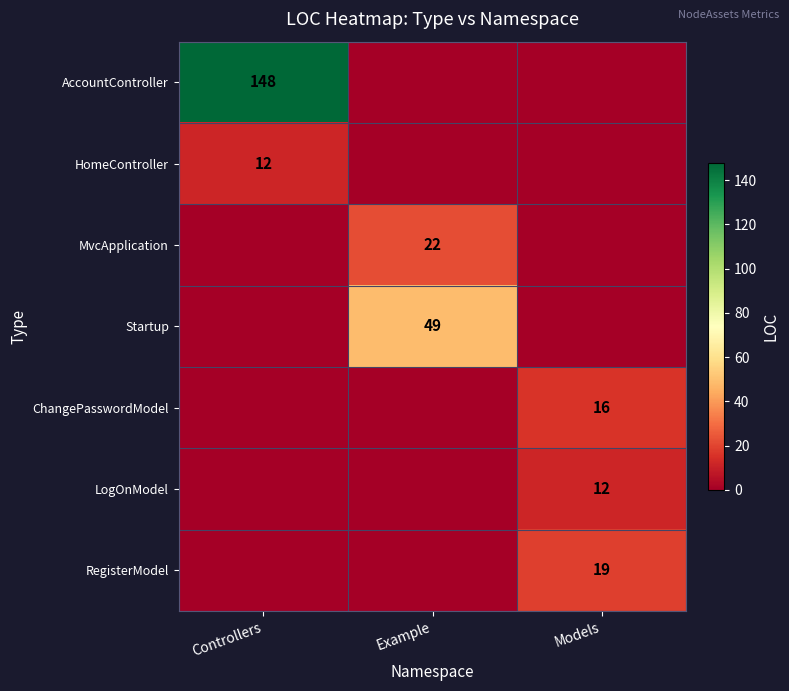

The value of LogOnModel at Models is 12. True or false?

True